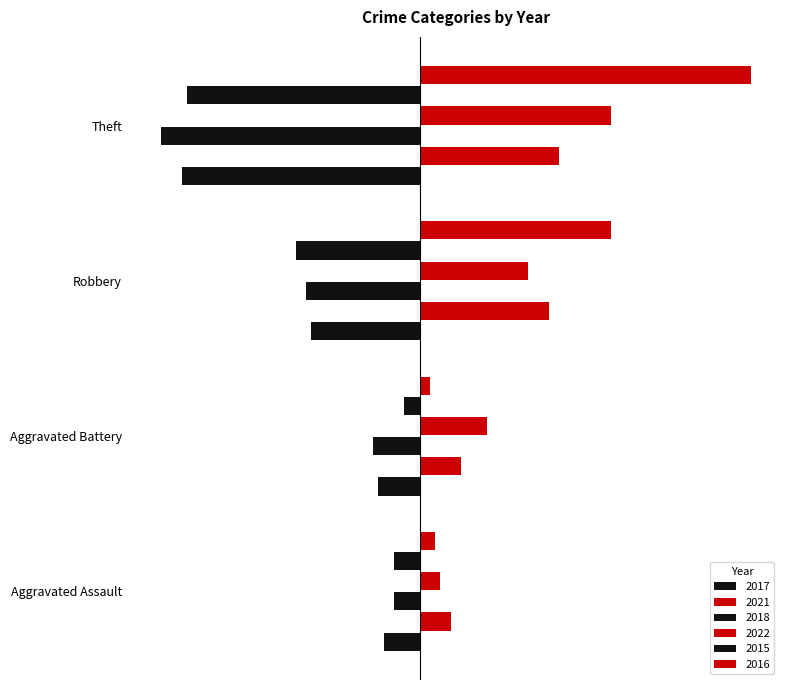

How many bars are there in total?

24